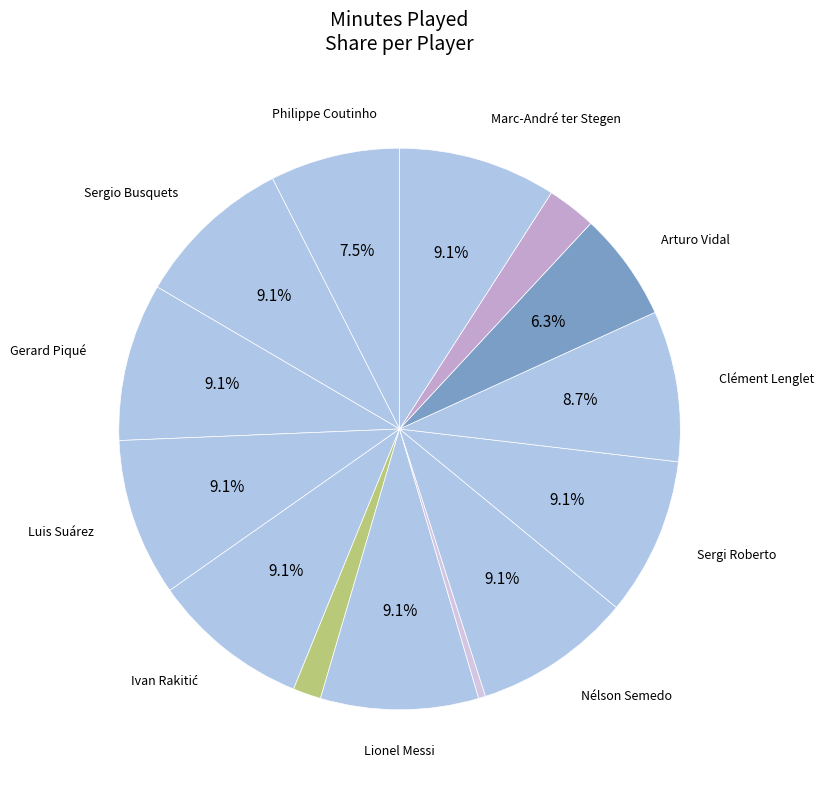

How many slices are in this pie chart?

14